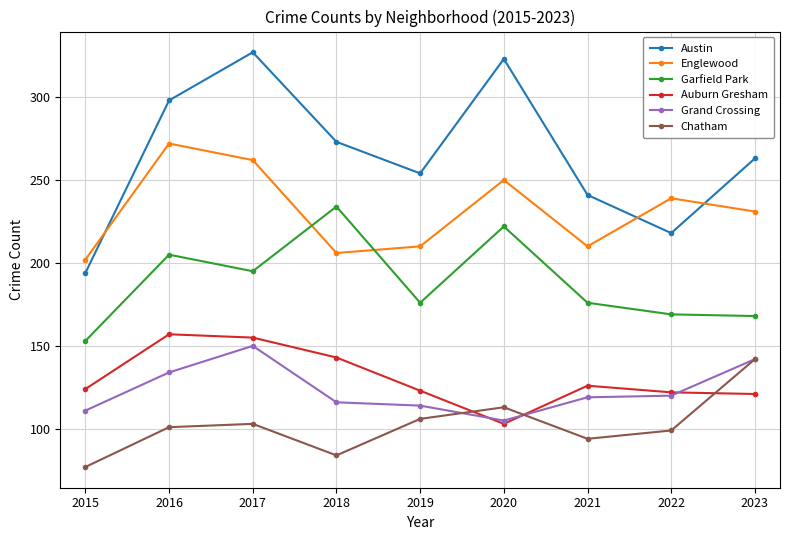

What value does the Chatham series have at 2015, to the nearest 10?

80